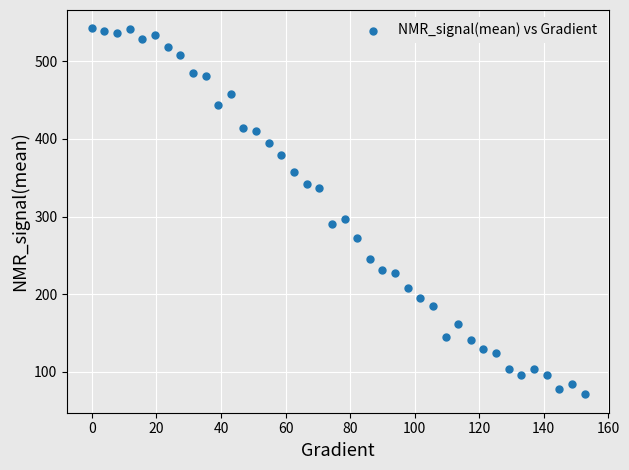

What Y value in the scatter plot is closest to 306?

297.2